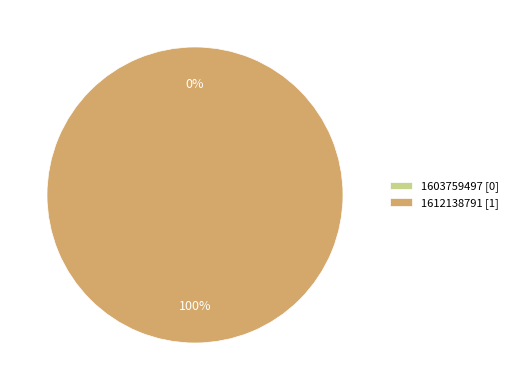

Between 1603759497 and 1612138791, which is larger?

1612138791